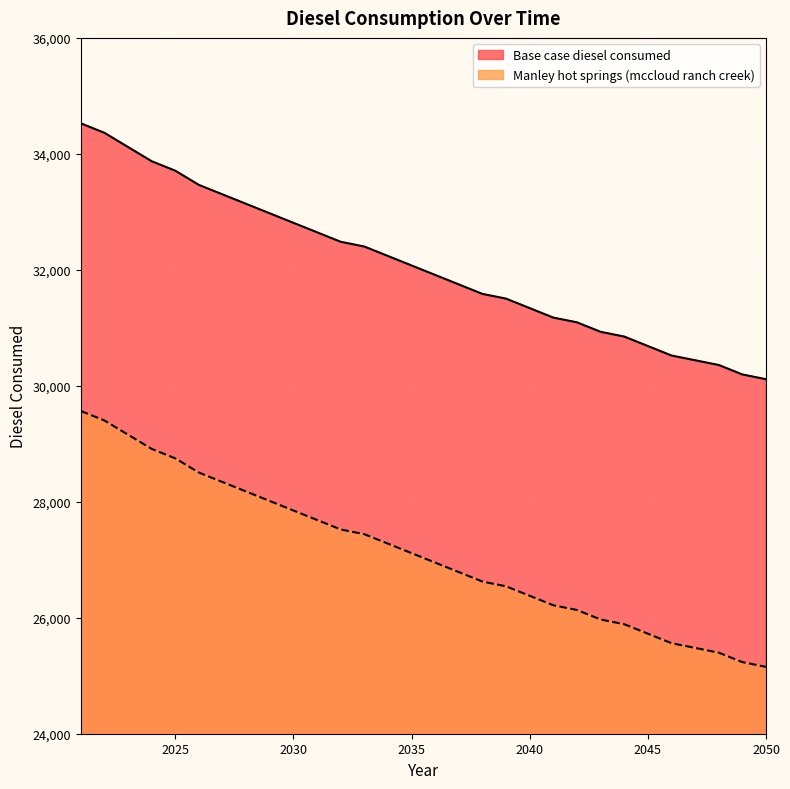

At 2049, list the series in order from smallest to largest.

Manley hot springs (mccloud ranch creek), Base case diesel consumed